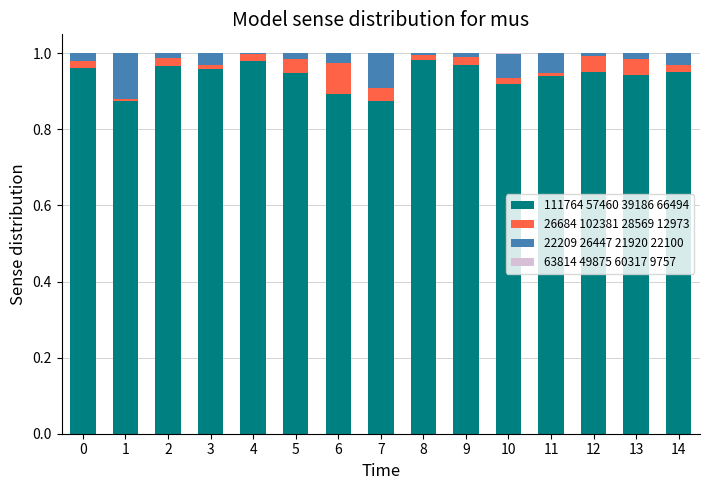

The value of 111764 57460 39186 66494 at 4 is 0.7. True or false?

False